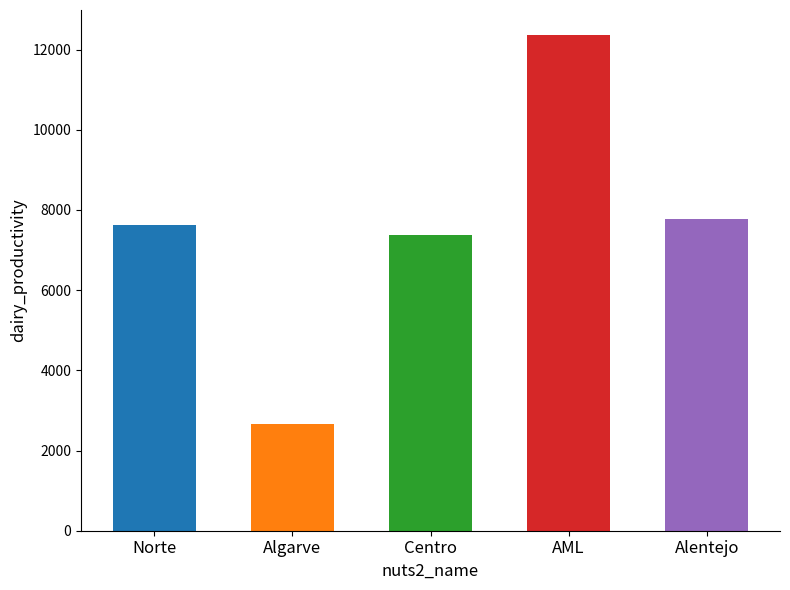

Reading right to left, what are all the values shown in this chart?

7766	12369	7373	2651	7626